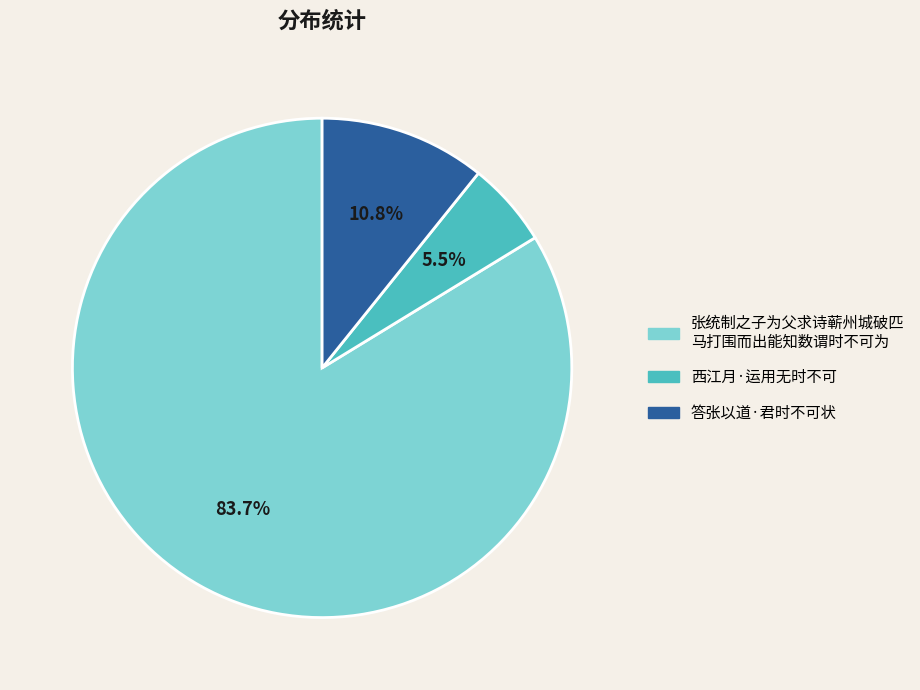

Does any single category account for the majority?

Yes